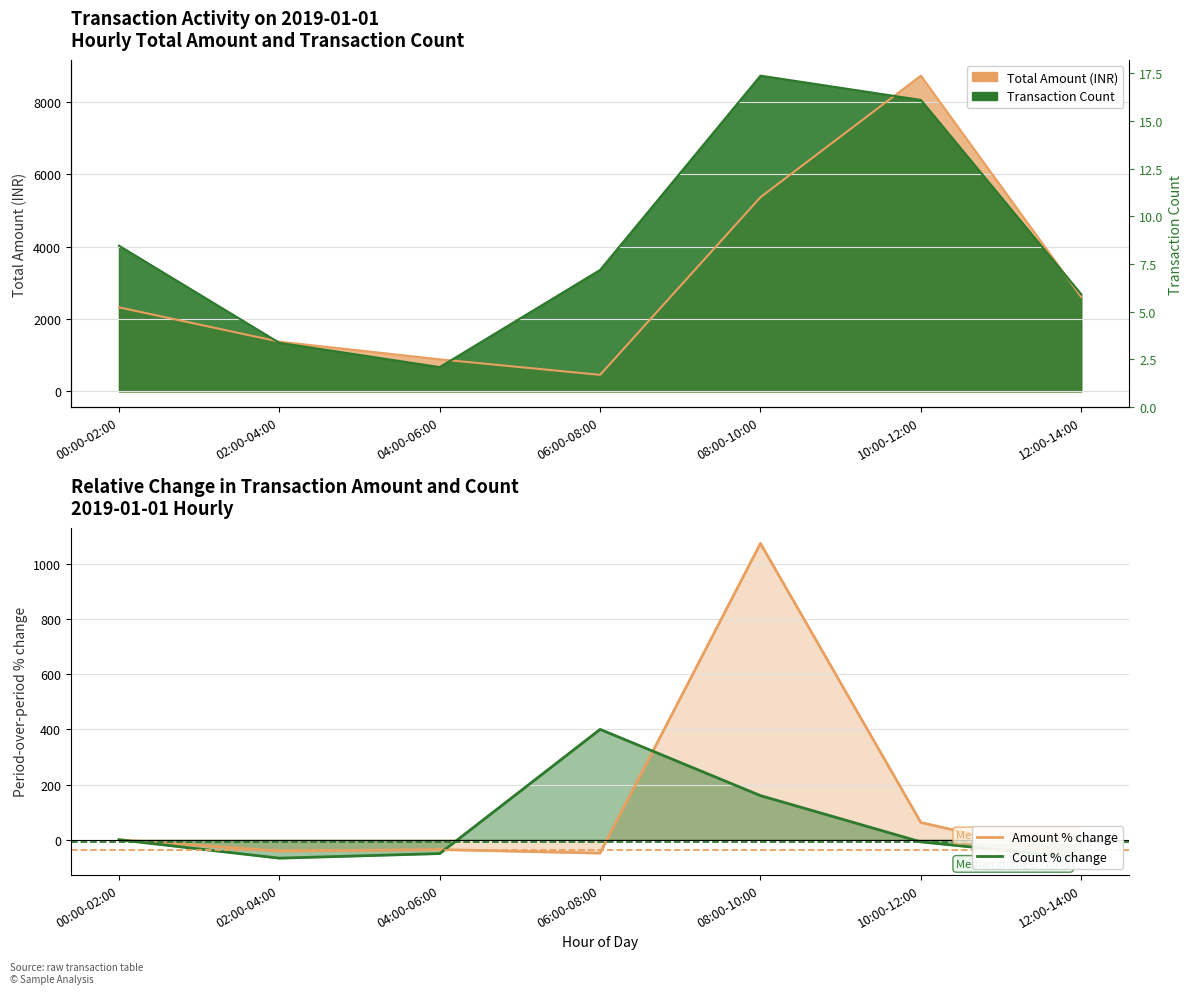

True or false: Amount % change has a value of -48.4 at 06:00-08:00.

True